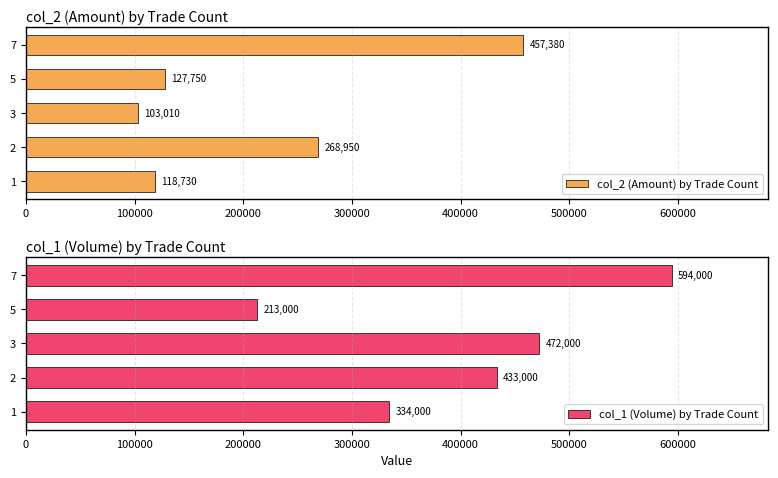

Rank the categories by col_1 (Volume) by Trade Count value from lowest to highest.

5, 1, 2, 3, 7